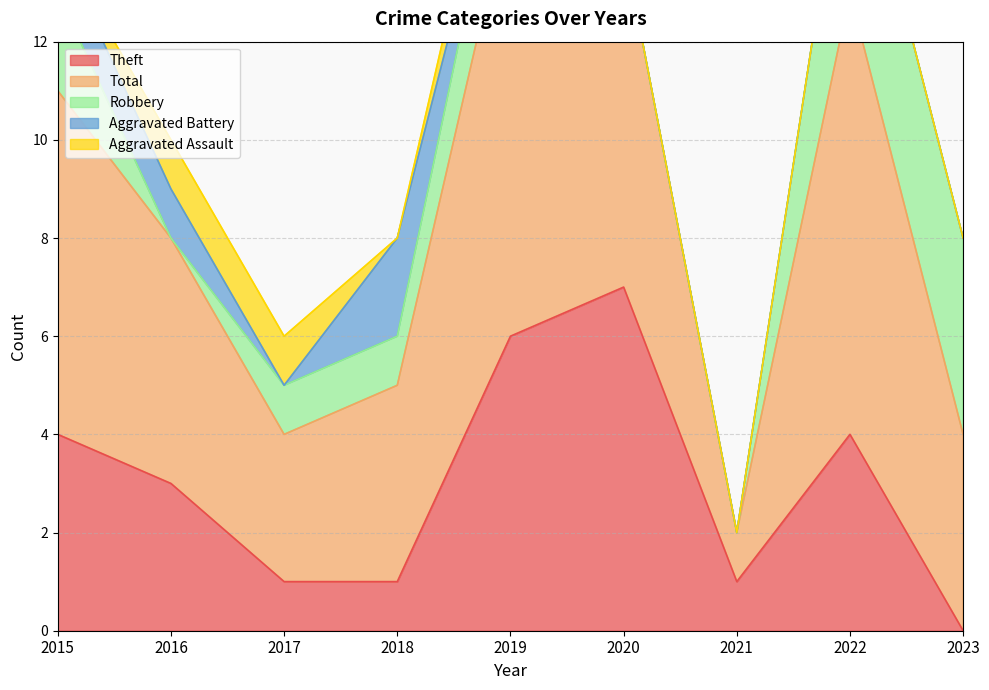

Between 2019 and 2017, which is larger?

2019